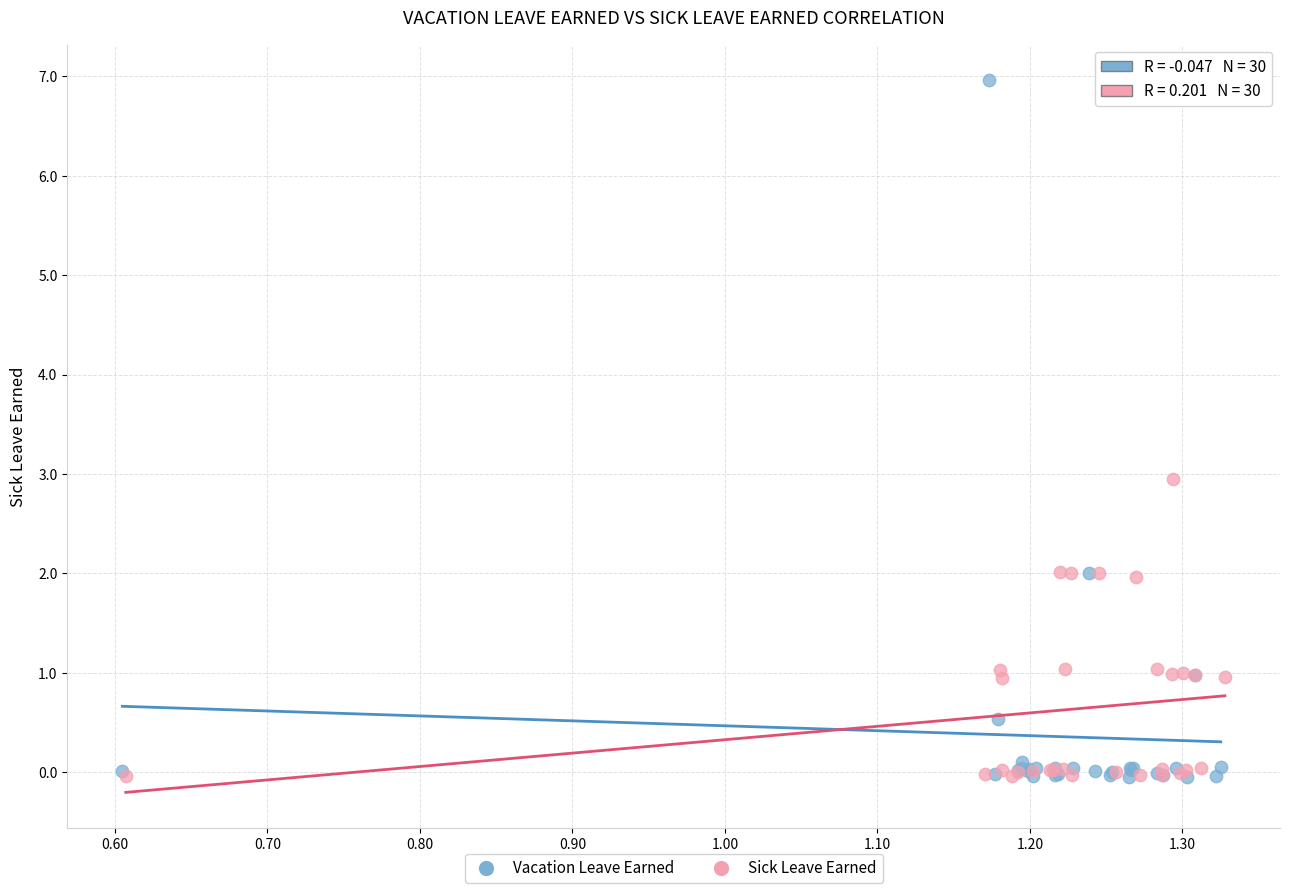

Which series has the widest spread of Y values?

Vacation Leave Earned